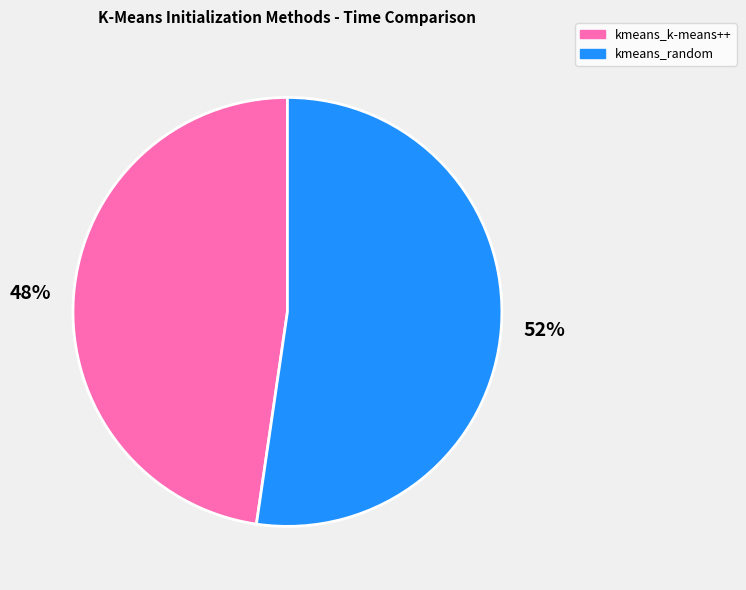

What percentage is the kmeans_k-means++ slice, to the nearest percent?

48%